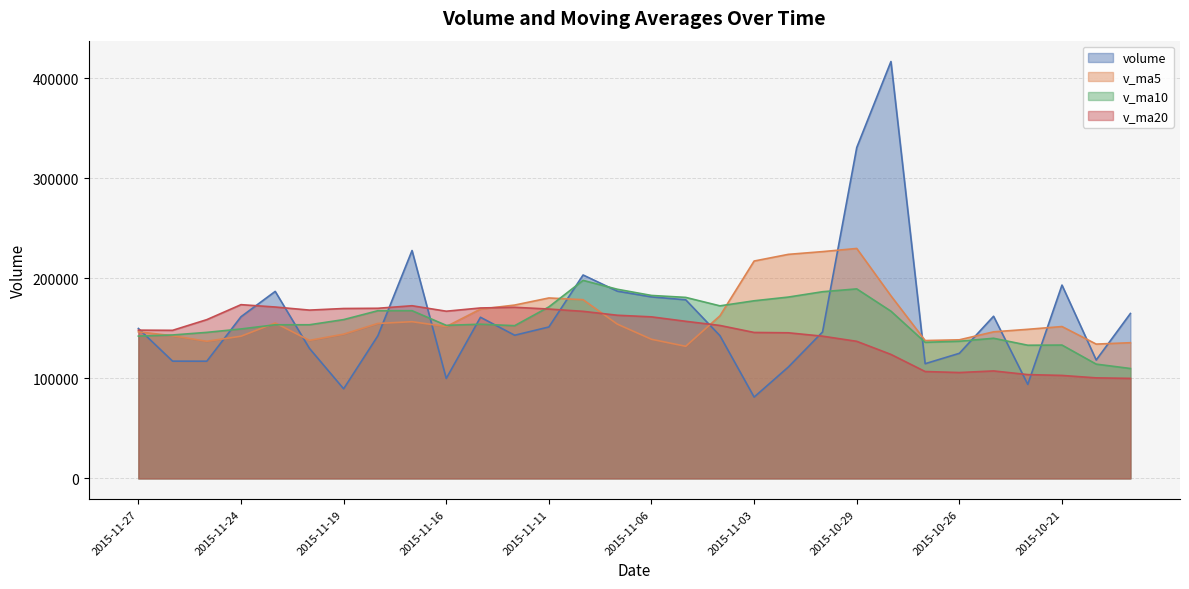

At which category is the sum across all series the highest?

2015-10-28